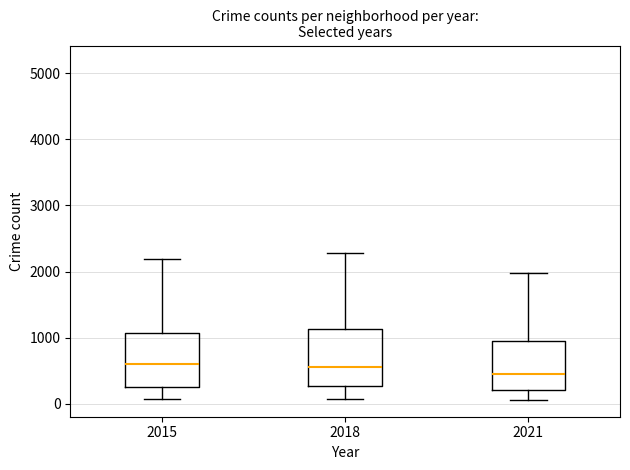

Which box's median line is the lowest?

2021